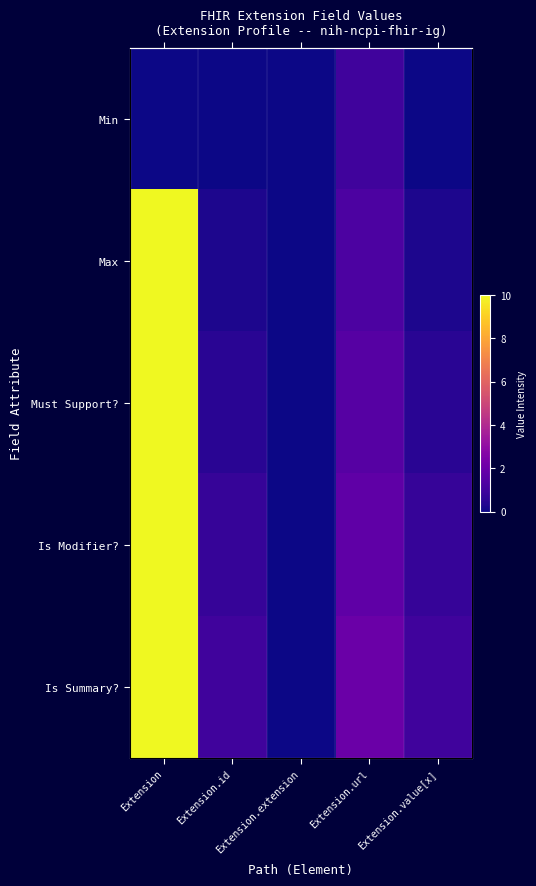

What is the sum of the Max values at Extension.url and Extension.value[x]?

1.5